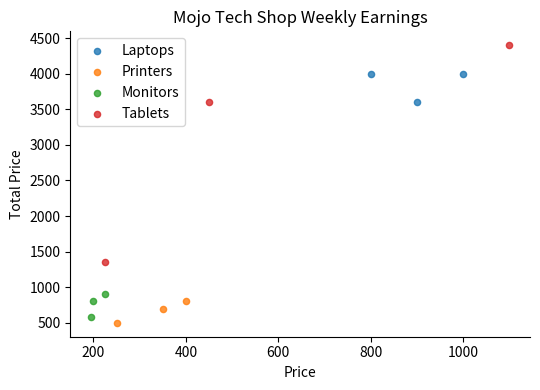

Which series reaches the maximum Y coordinate?

Tablets